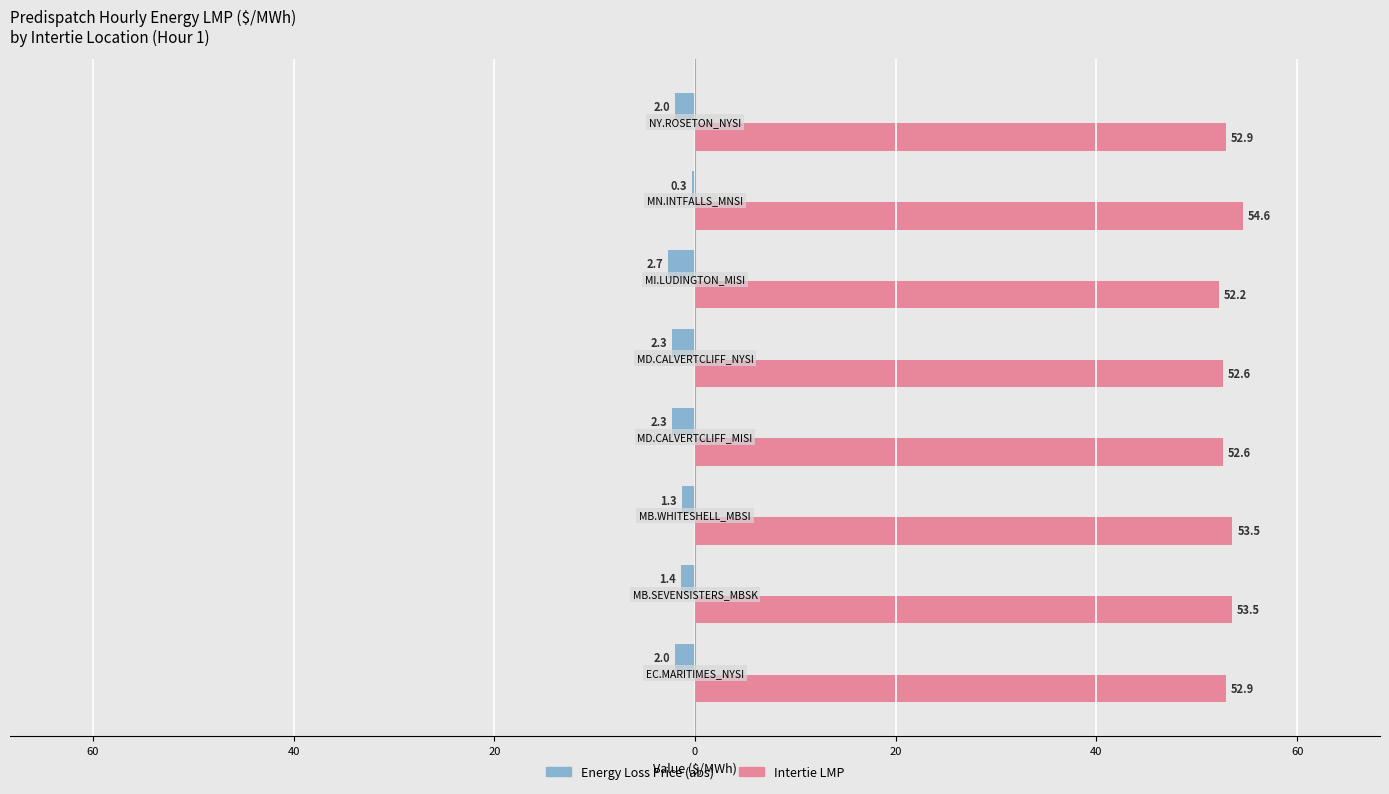

What are all the series names shown in the legend?

Energy Loss Price (abs), Intertie LMP